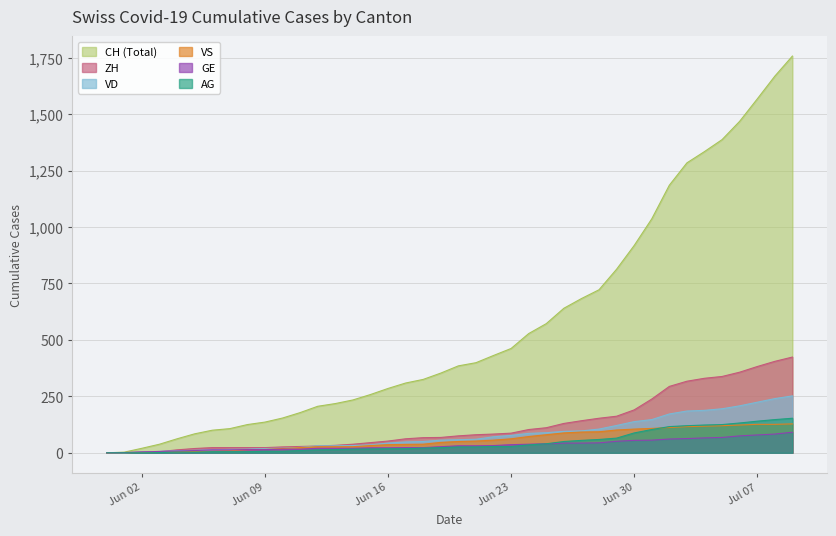

What are all the series names shown in the legend?

CH (Total), ZH, VD, VS, GE, AG